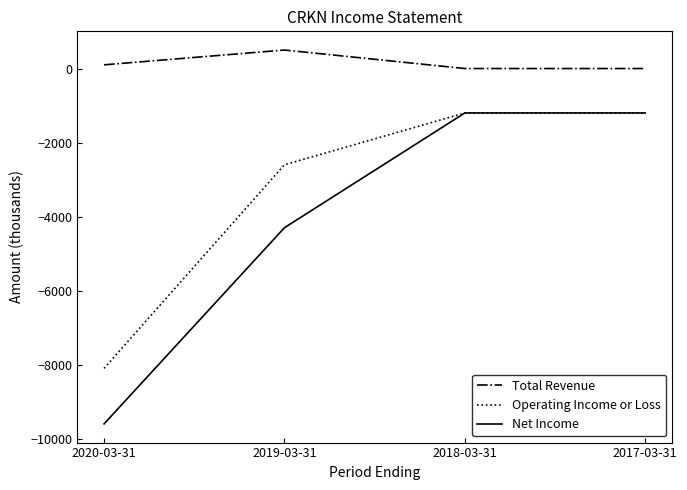

Which category has the lowest value across all series?

2020-03-31